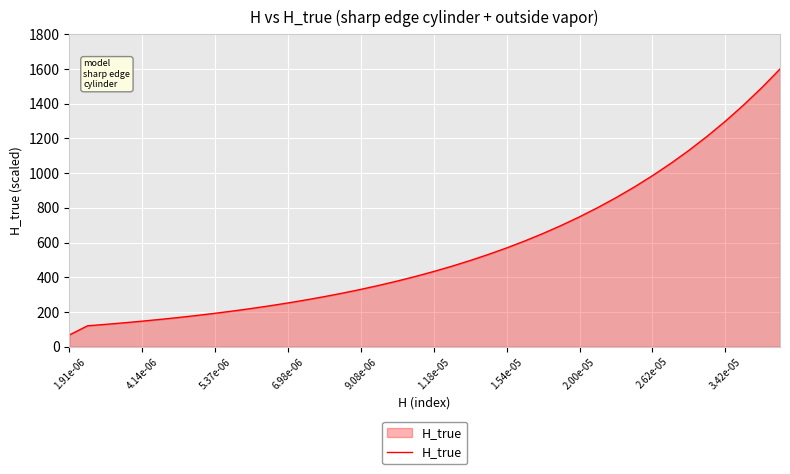

Count the number of data series in this chart.

1